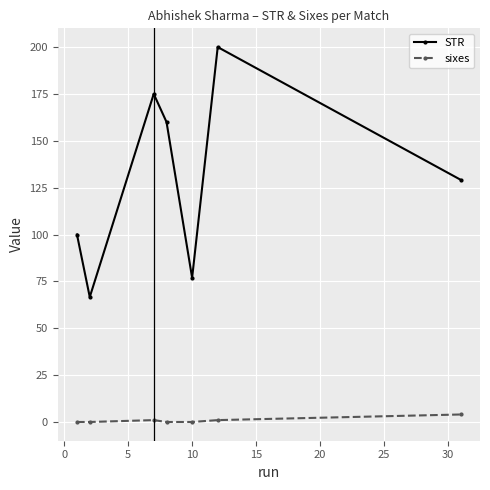

What is the sum of all STR values?

907.7